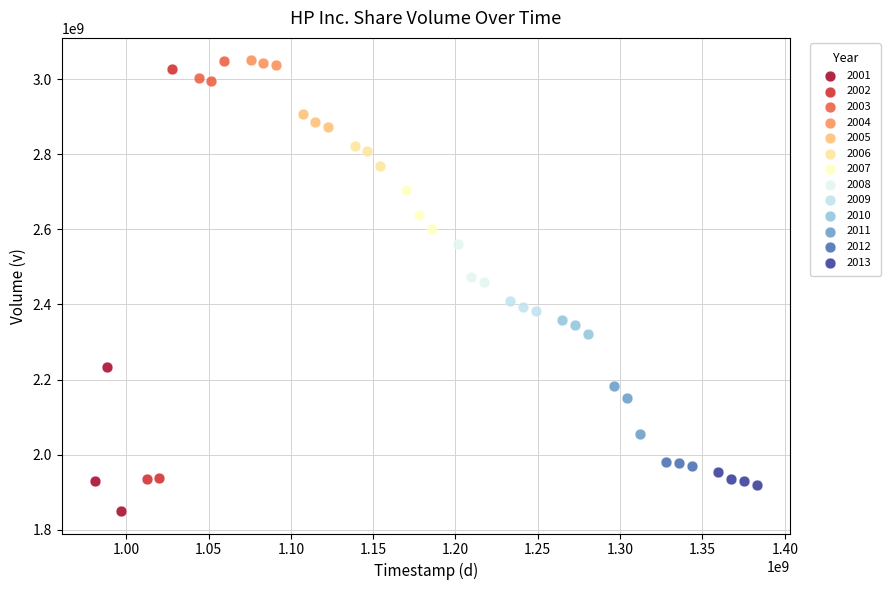

Which series has the widest spread of Y values?

2002